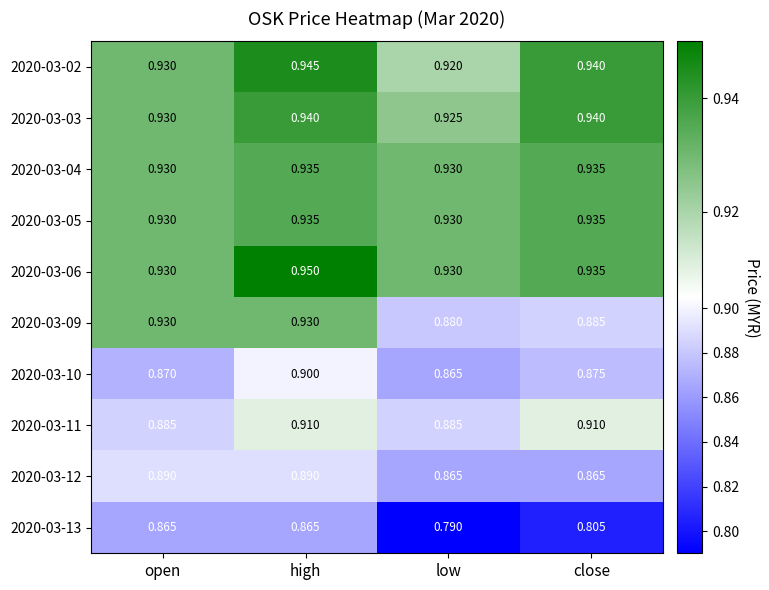

Which category has the lowest value across all series?

low